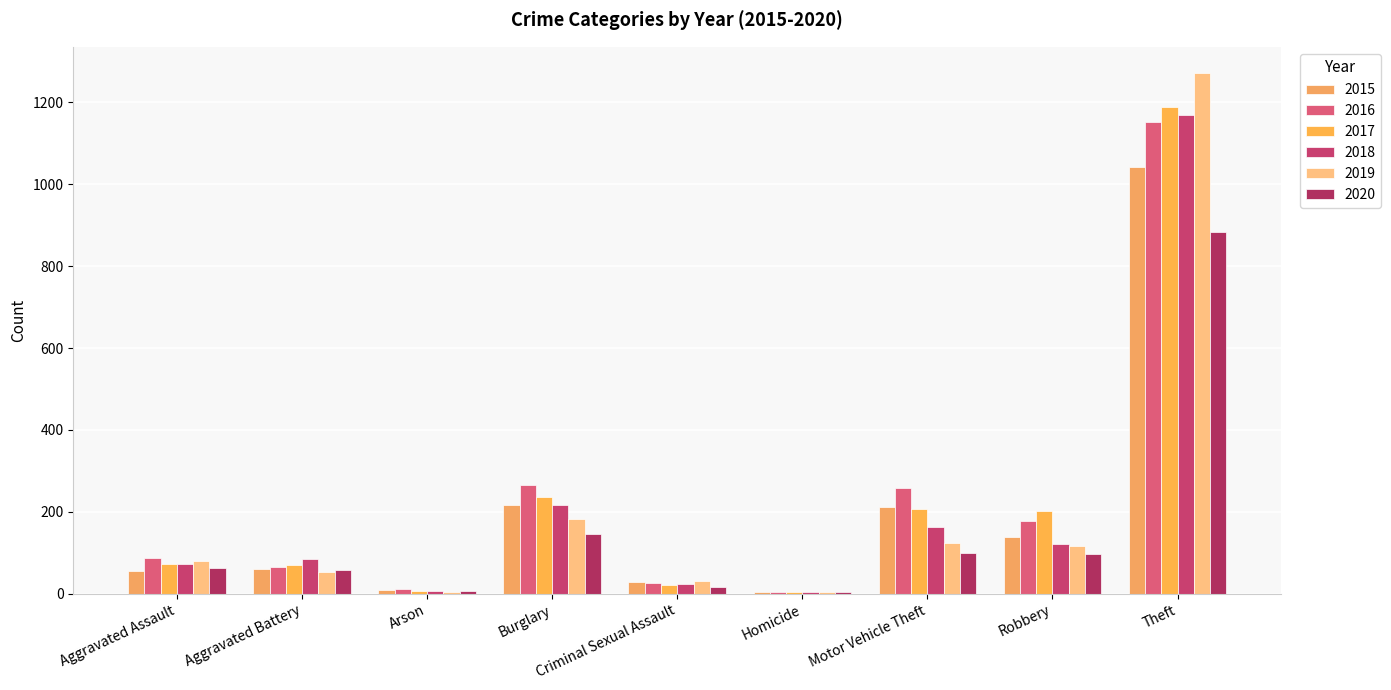

What is the difference between the second highest and second lowest values in the 2020 series?

139